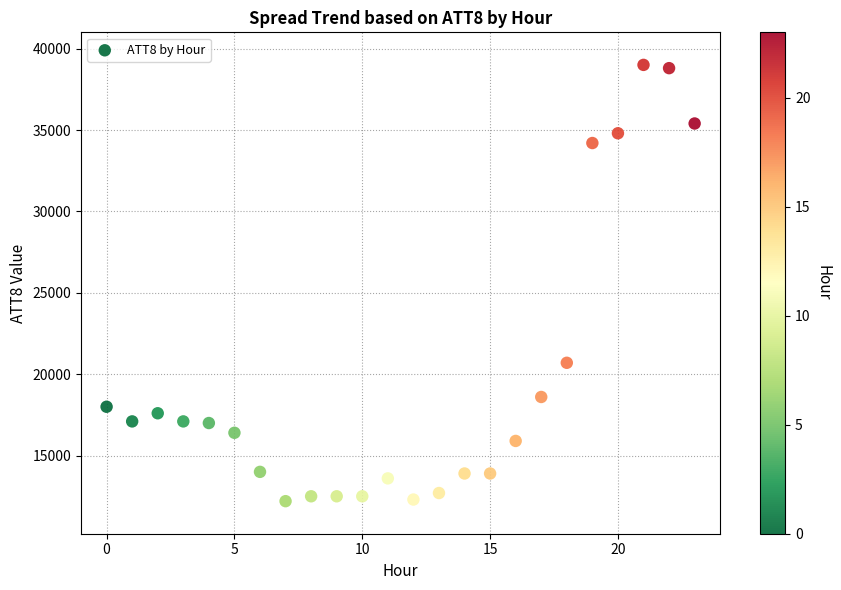

What Y value in the scatter plot is closest to 25600?

20700